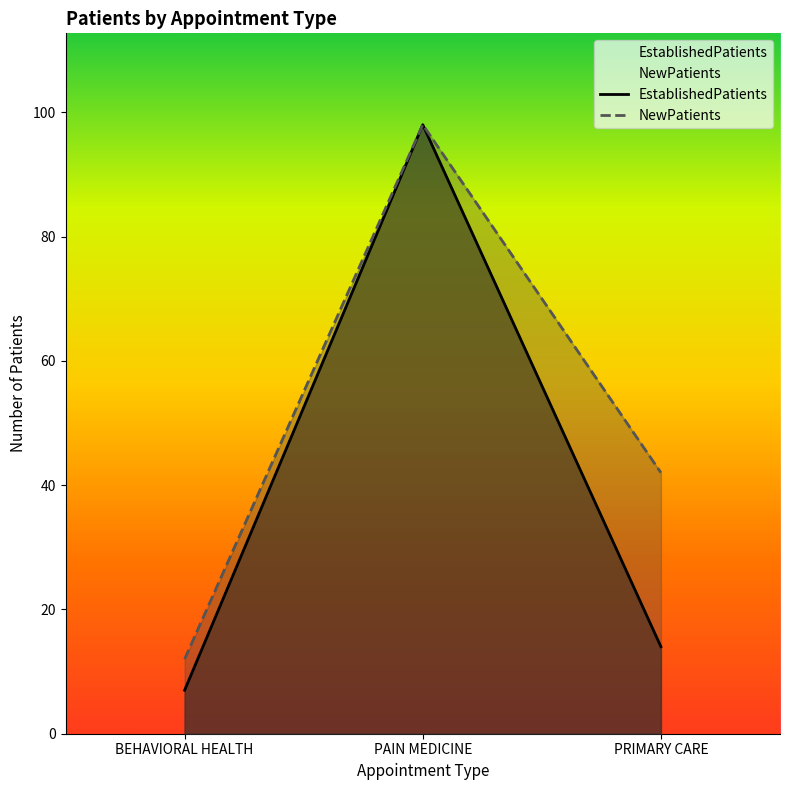

How many series are shown in this chart?

2